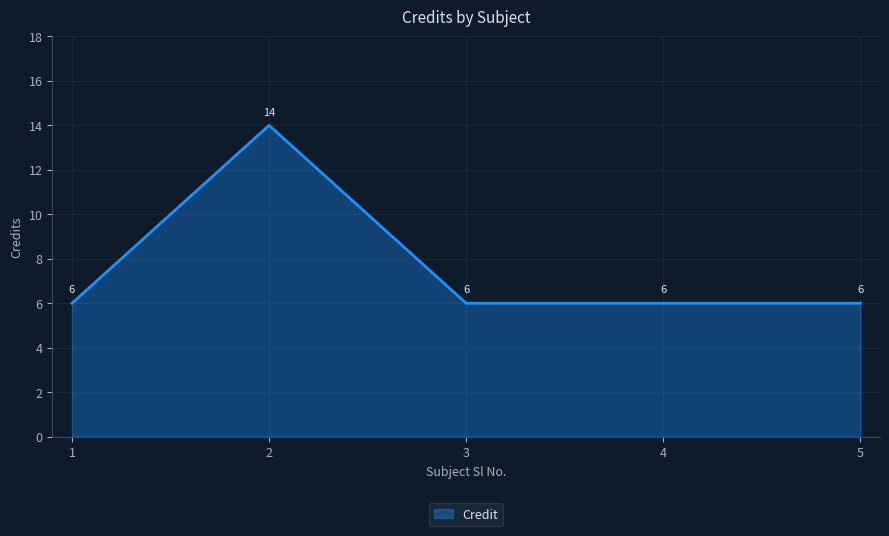

What is the smallest value displayed?

6